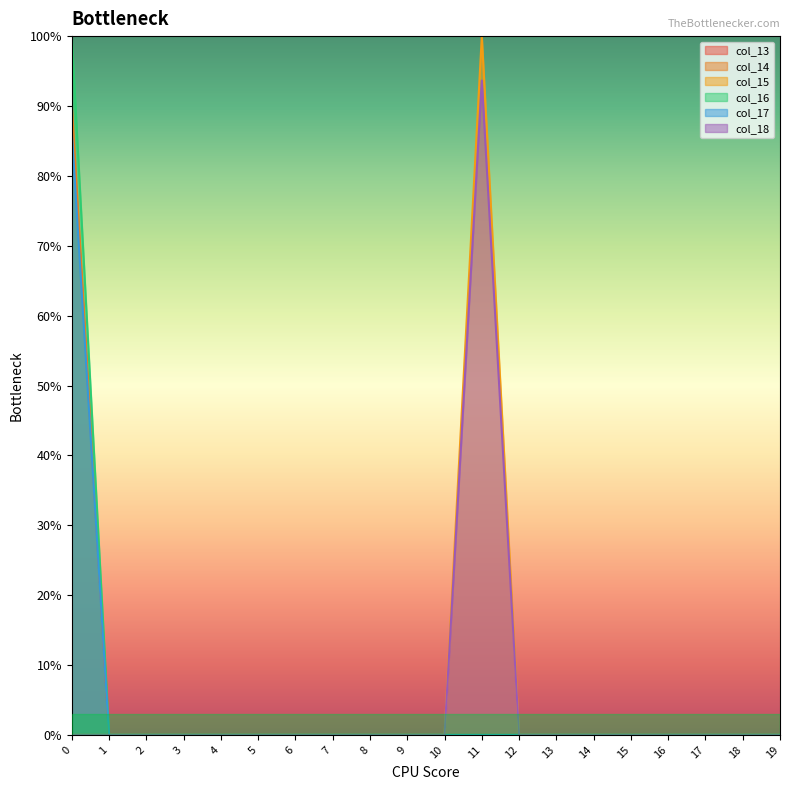

Where is the first local maximum for col_18?

11